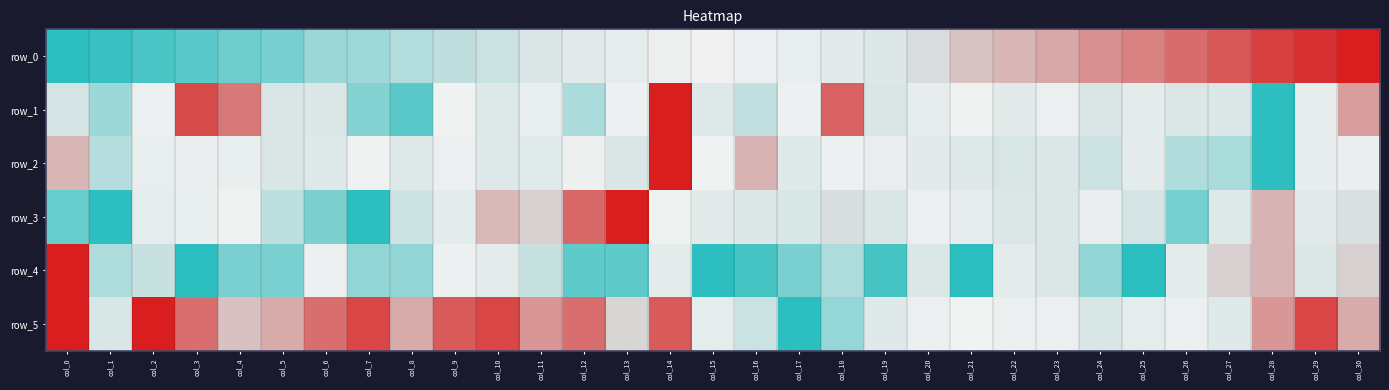

At col_26, list the series in order from largest to smallest.

row_0, row_5, row_4, row_1, row_2, row_3